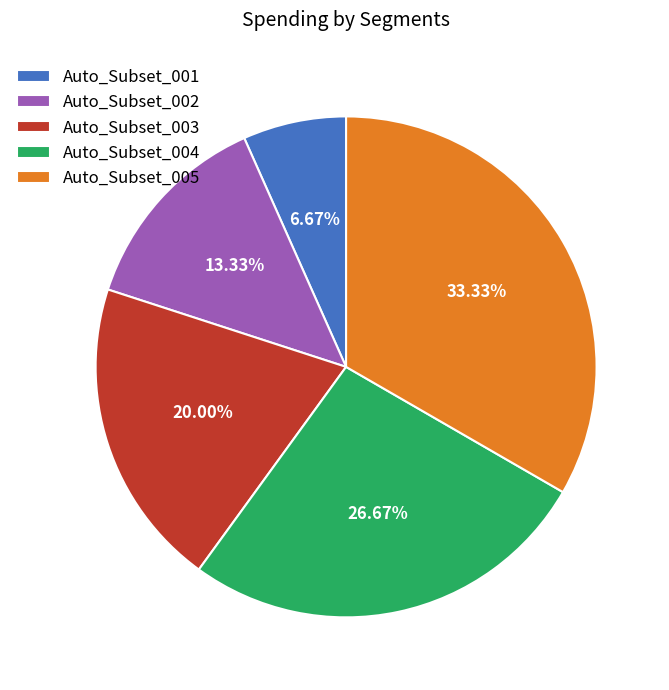

True or false: Auto_Subset_005 accounts for 42% of the total.

False